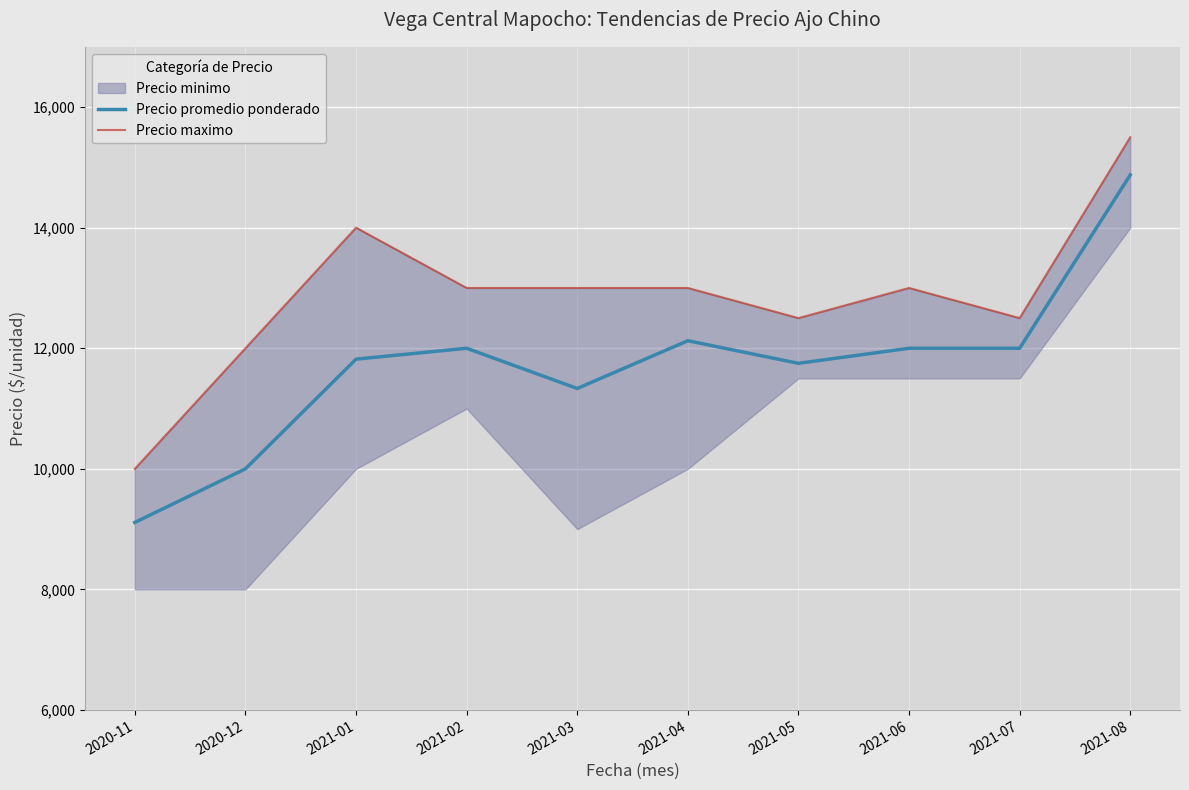

List the labels in order of Precio promedio ponderado value, largest first.

2021-08, 2021-04, 2021-02, 2021-06, 2021-07, 2021-01, 2021-05, 2021-03, 2020-12, 2020-11